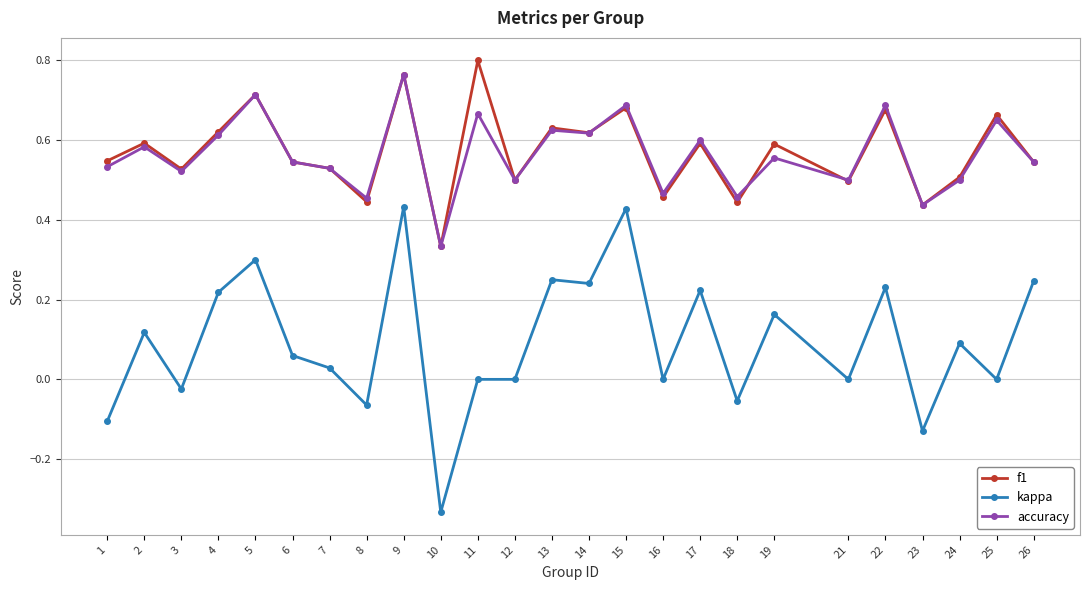

Which series has the largest range (max minus min)?

kappa